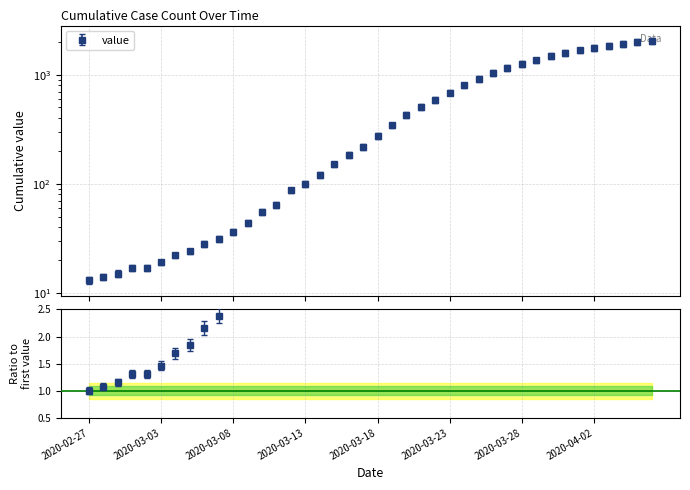

Approximately how many times larger is the value at 2020-03-27 compared to 2020-02-28?

82.2